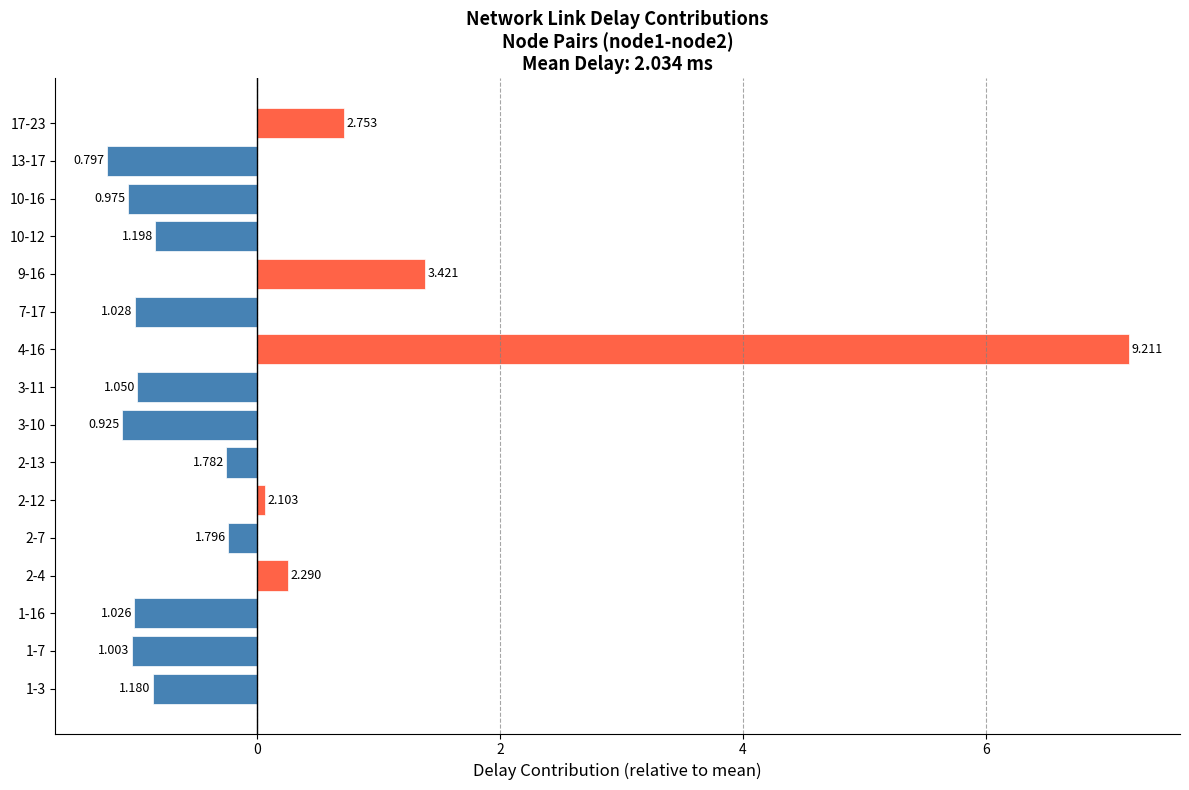

List the labels in order of value, largest first.

4-16, 9-16, 17-23, 2-4, 2-12, 2-7, 2-13, 10-12, 1-3, 3-11, 7-17, 1-16, 1-7, 10-16, 3-10, 13-17